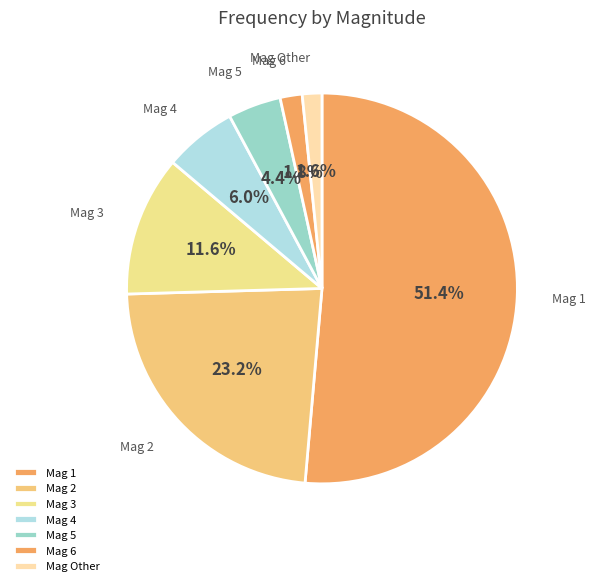

Count the number of slices in the pie.

7